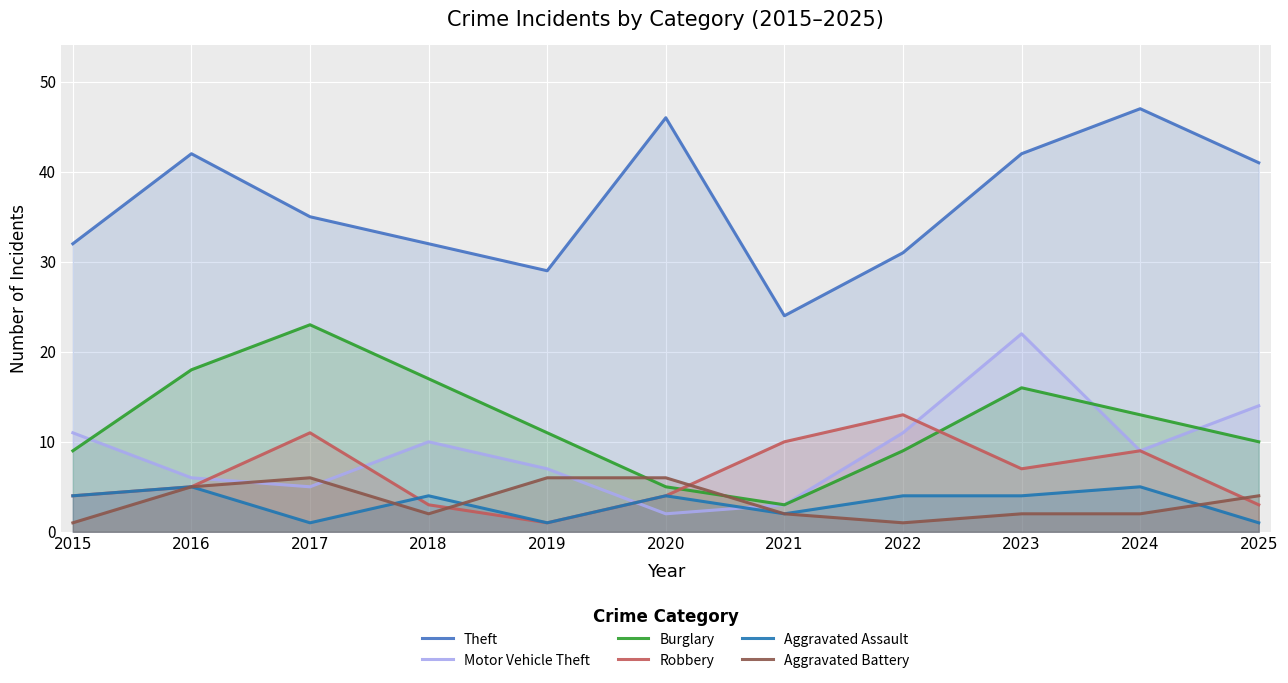

Which series has the widest spread of values?

Theft